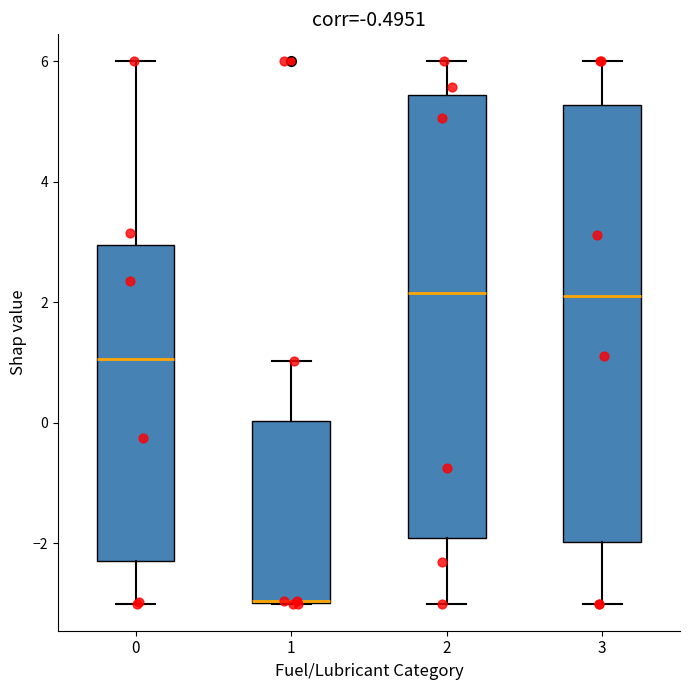

Where is the upper edge of the box at x = 0 on the y-axis? The values are not printed on the chart, so give them approximately, as read against the axis.

3.0